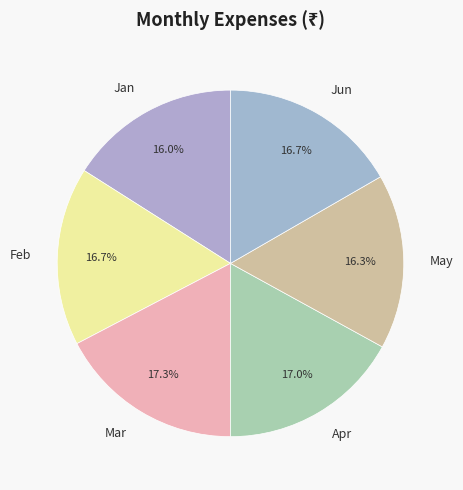

What is the smallest slice in the pie chart?

Jan